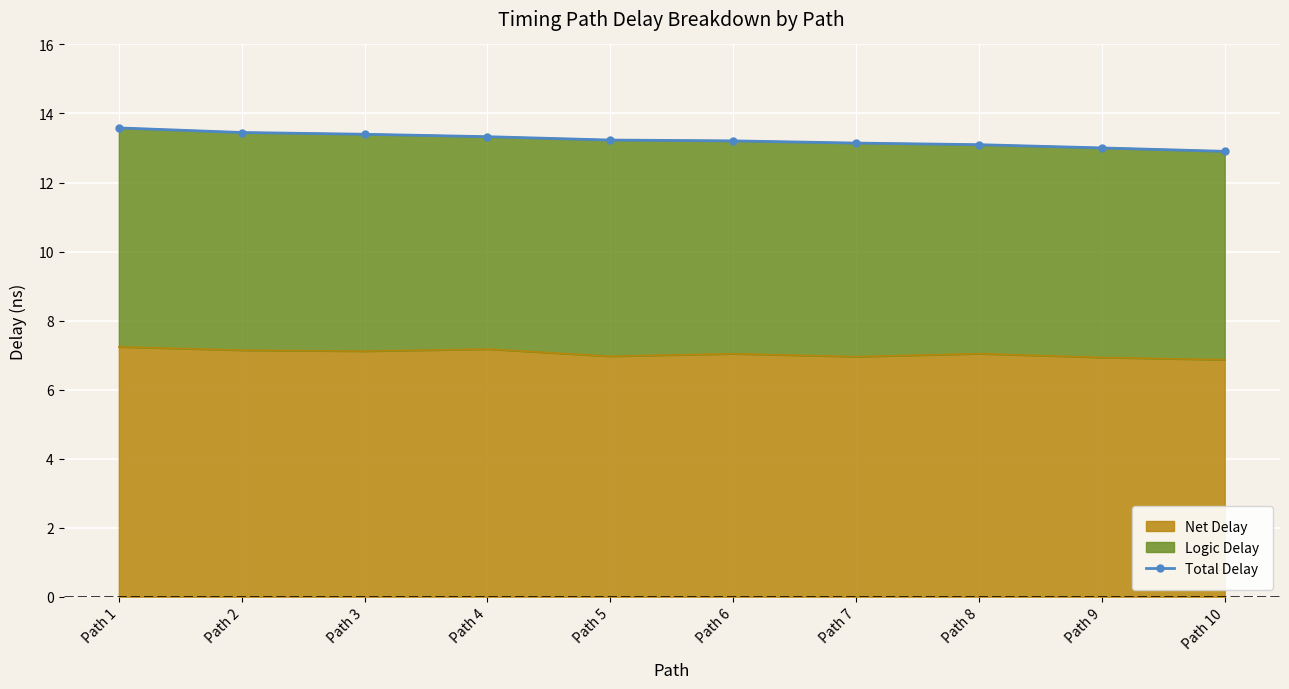

What is the change in value from Path 3 to Path 6?

-0.2